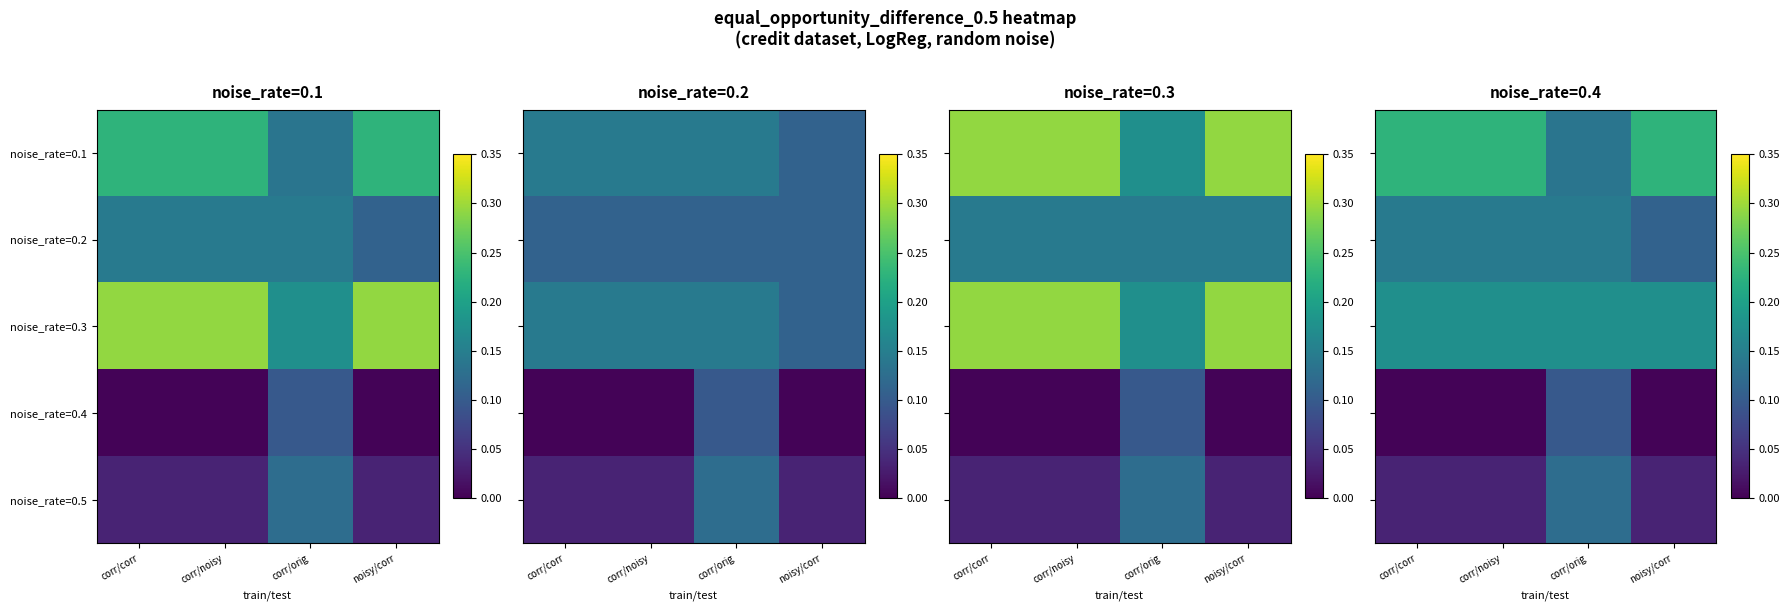

The value of noise_rate=0.4 at corr/noisy is 0.0. True or false?

False